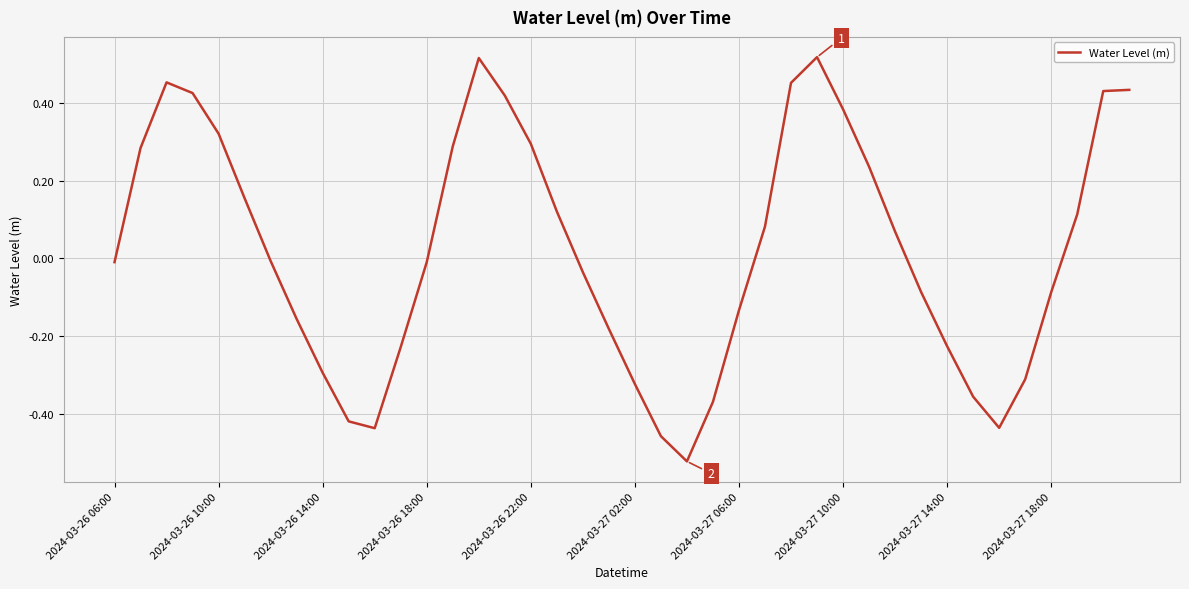

What is the difference between the maximum and minimum values?

1.0